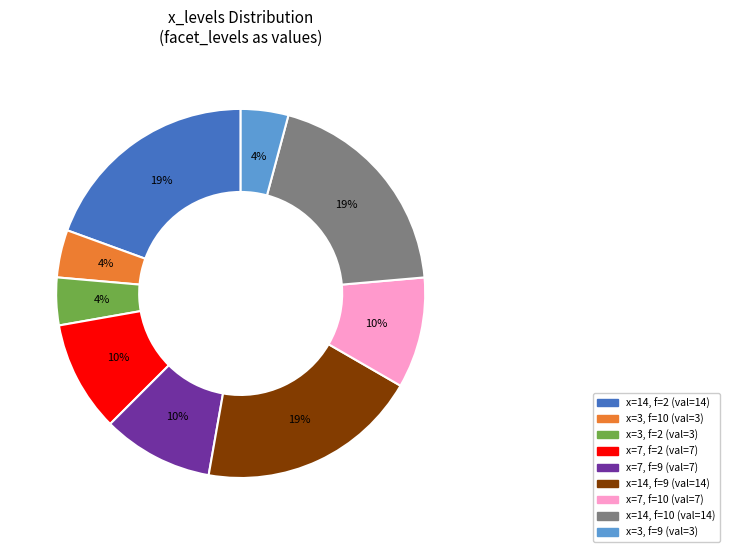

Does any single category account for the majority?

No